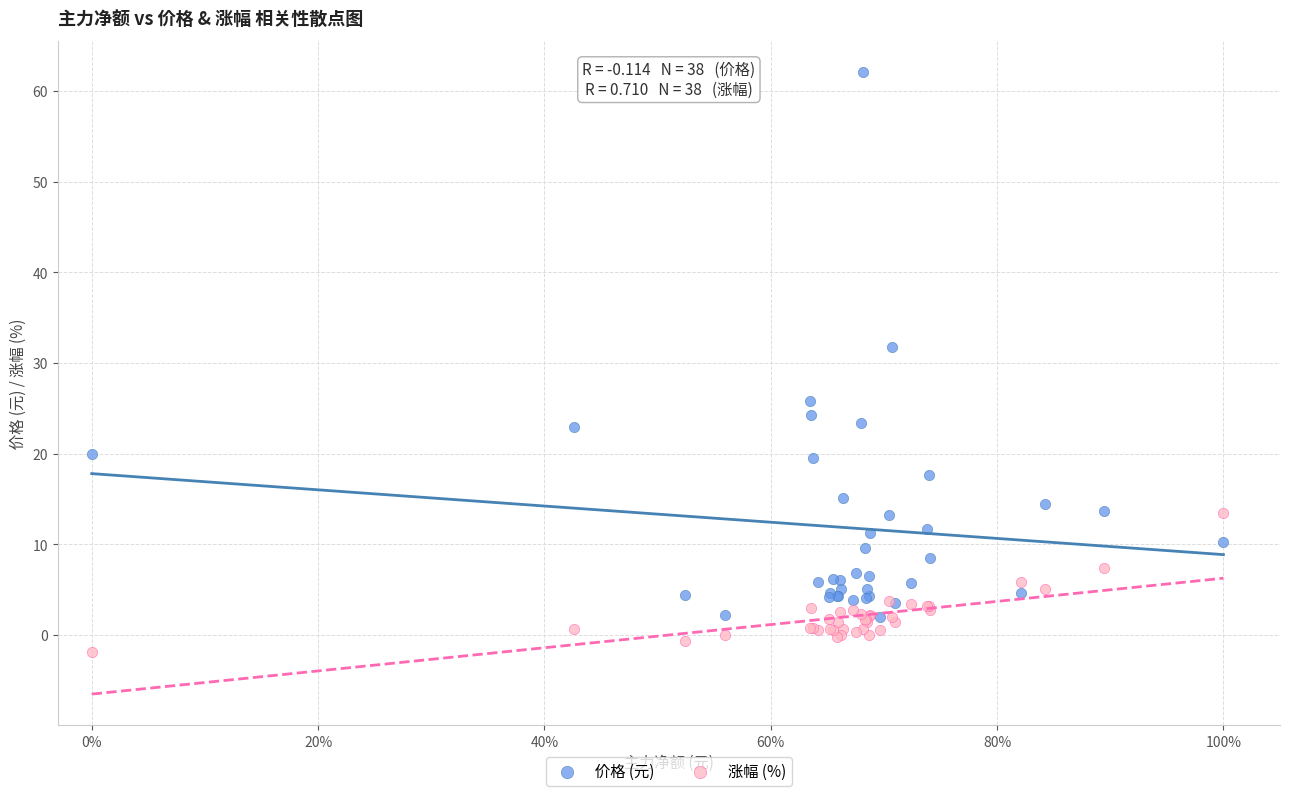

Across all series, what Y value is closest to 30?

31.8